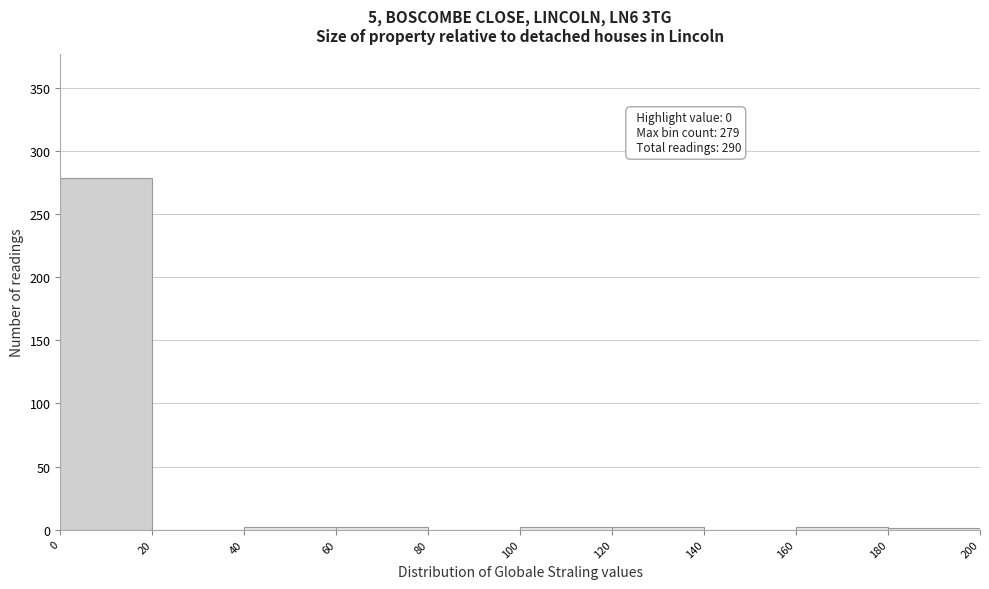

Over which range of the x-axis is the bar tallest?

0 to 20